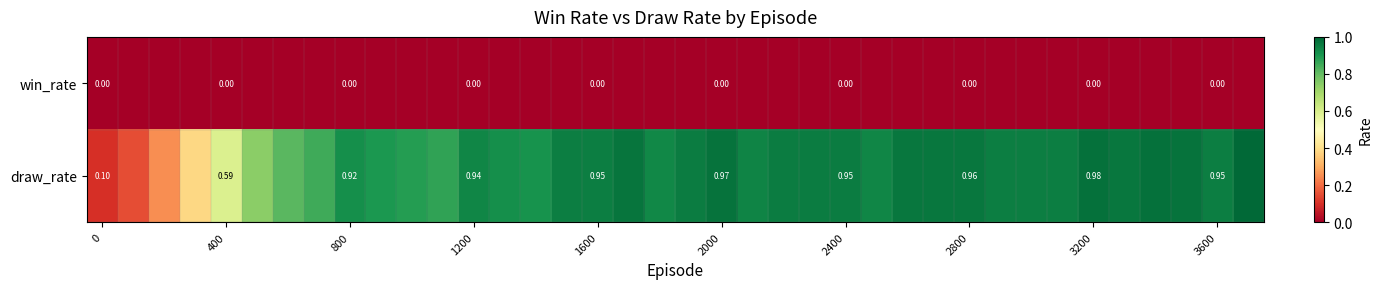

Count the number of data series in this chart.

2